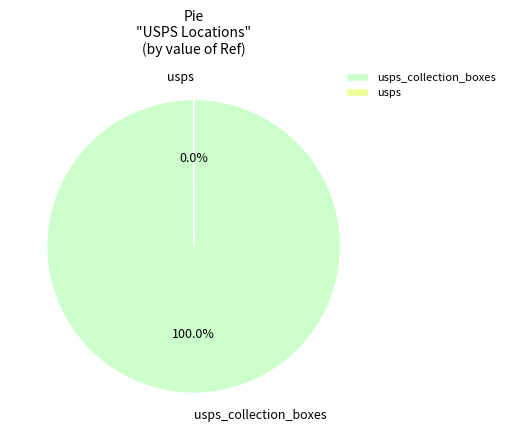

What is the largest slice in the pie chart?

usps